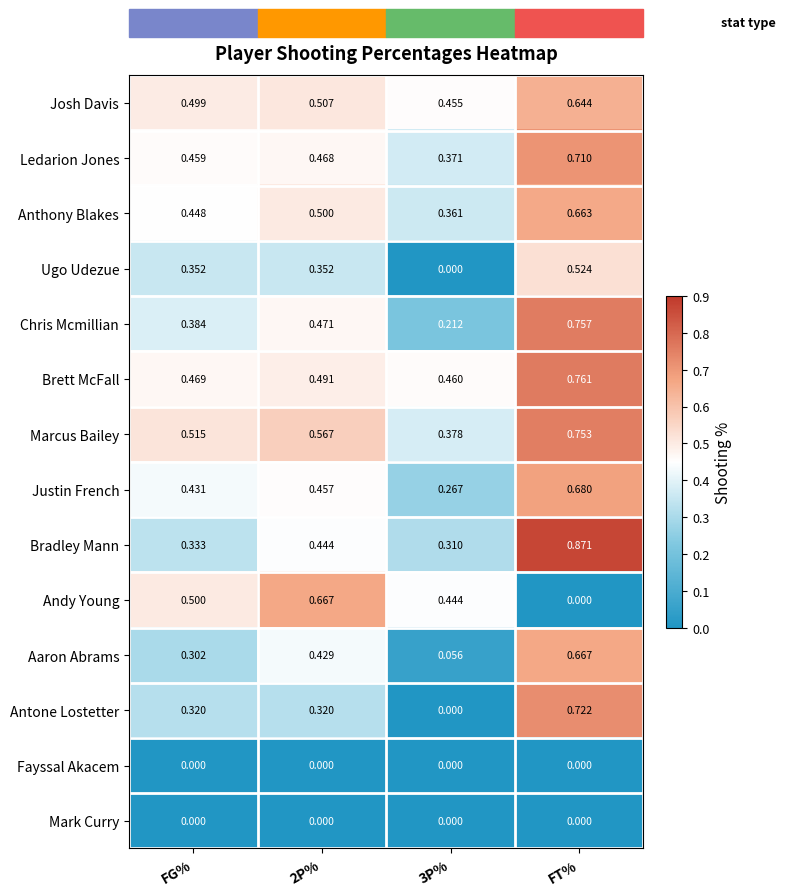

At which label is Andy Young closest to 0?

FT%